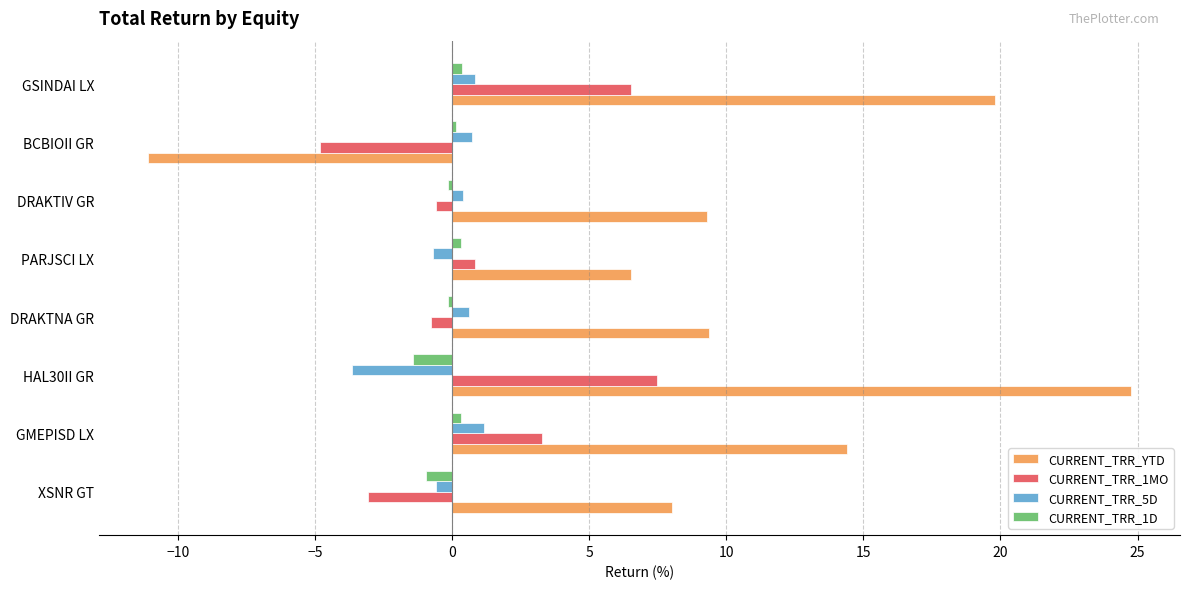

The value of CURRENT_TRR_YTD at PARJSCI LX is 6.5. True or false?

True